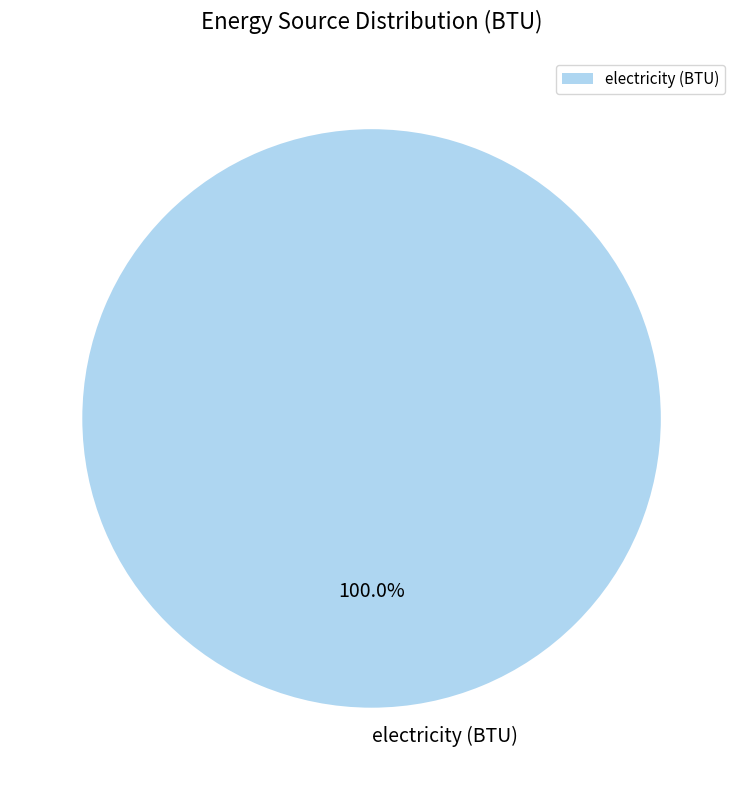

Does electricity (BTU) represent more than half of the total?

Yes